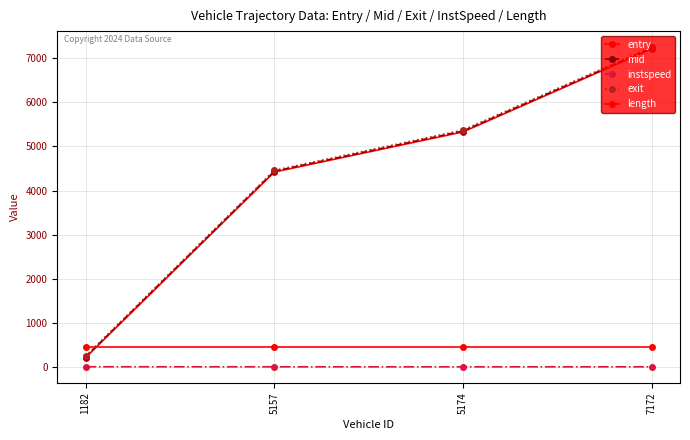

Is the value of exit at 5157 greater than the value of length at 1182?

Yes